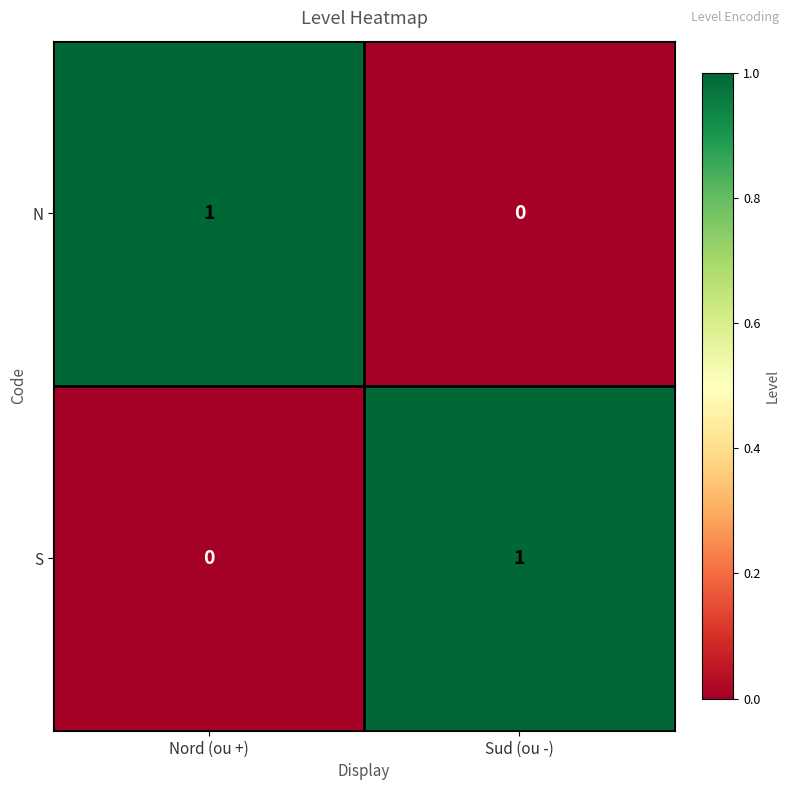

At Nord (ou +), list the series in order from largest to smallest.

N, S